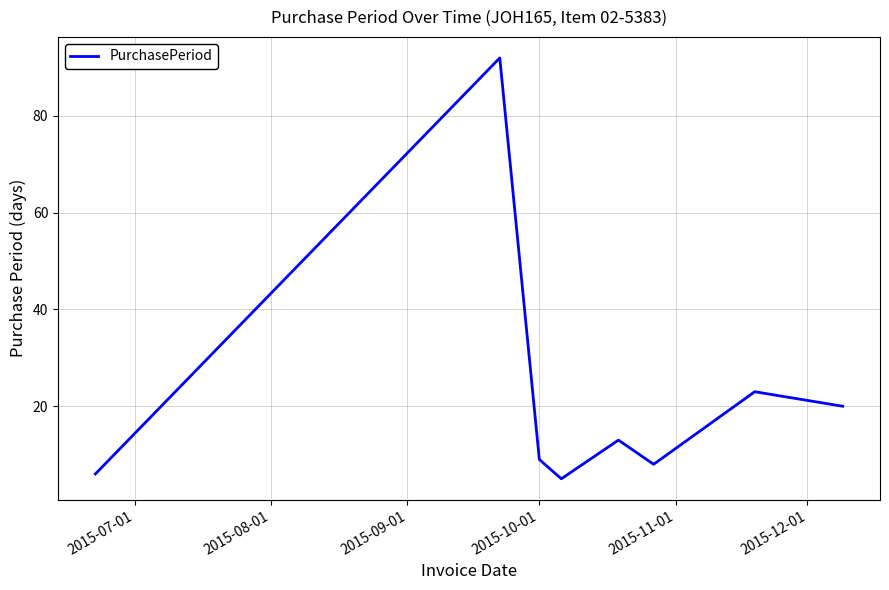

True or false: there are more than 2 points higher than both neighbors.

True